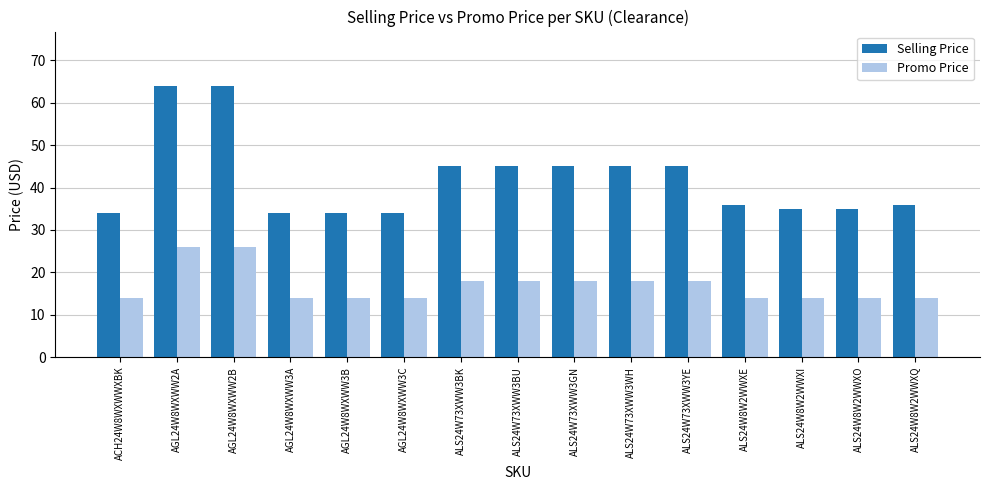

At ALS24W73XWW3BK, list the series in order from largest to smallest.

Selling Price, Promo Price